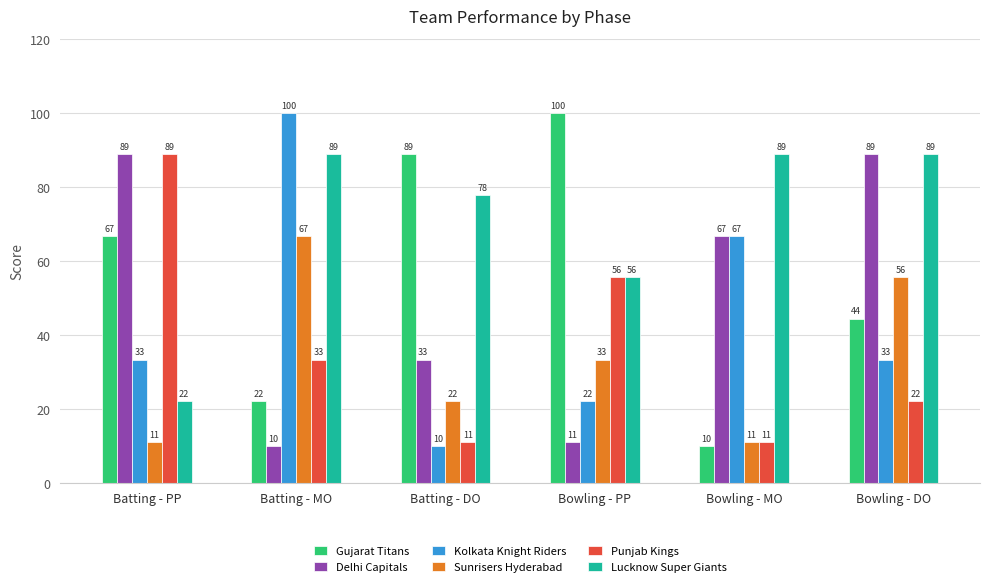

What is the total value across all series at Bowling - DO?

333.0